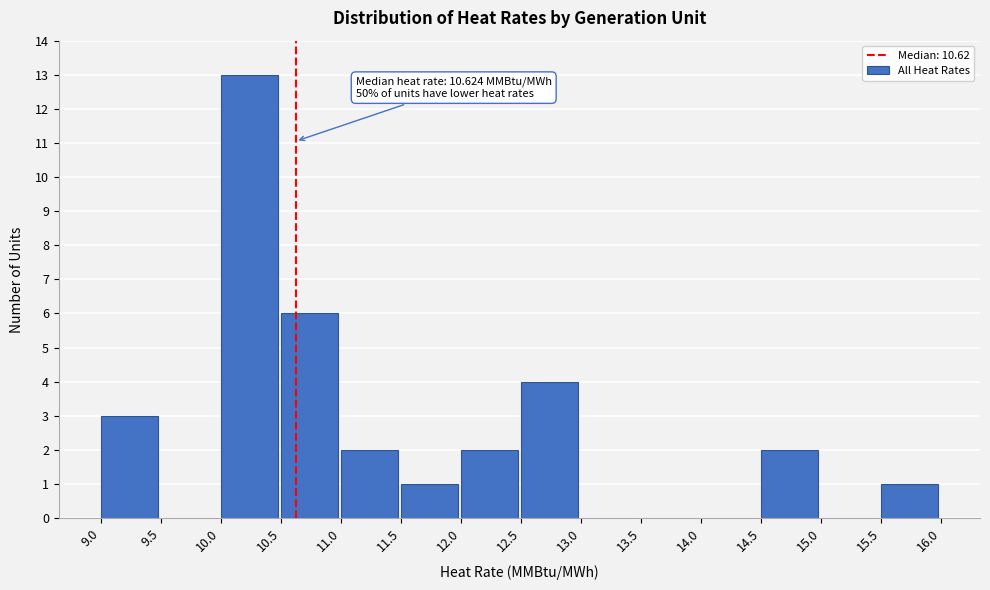

Which range on the x-axis has the tallest bar?

10.0 to 10.5